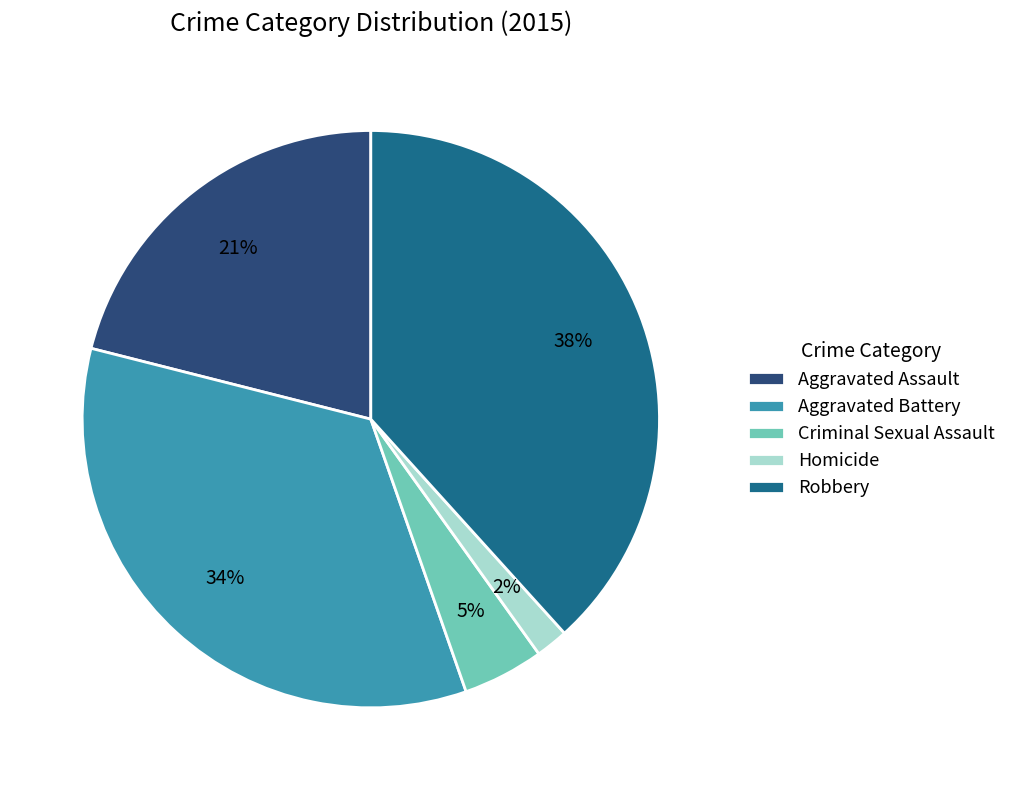

To the nearest percent, what percentage of the pie is Robbery?

38%